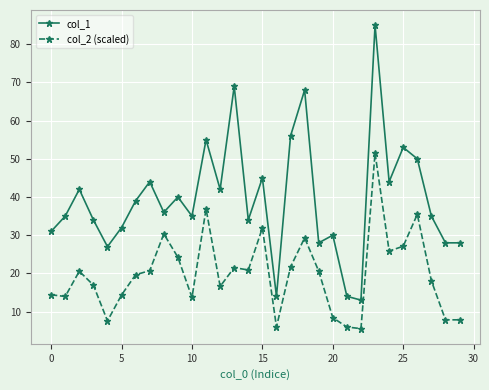

Rank the series by their average value, from highest to lowest.

col_1, col_2 (scaled)